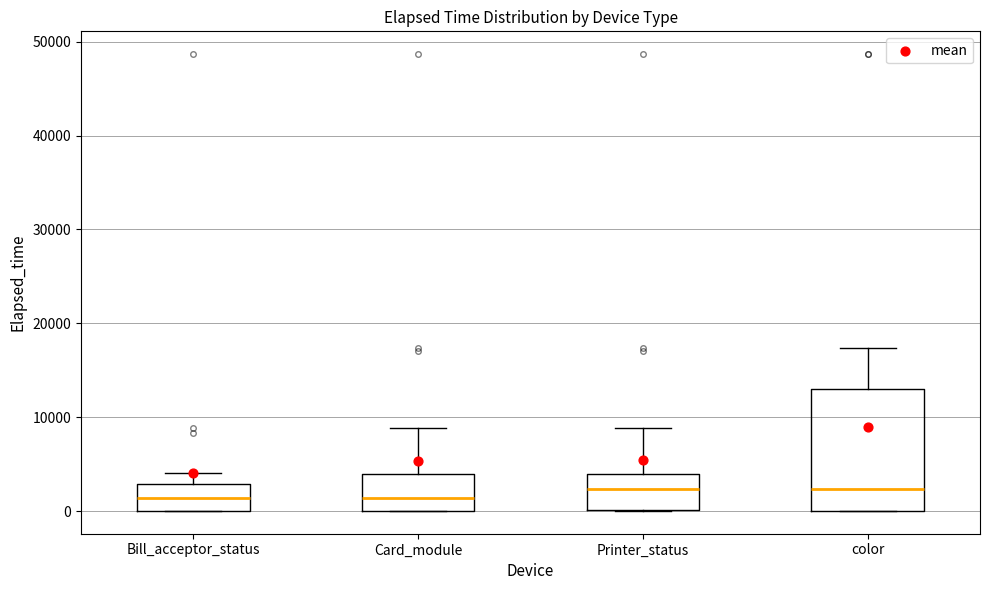

Where does the median line of the box for Bill_acceptor_status sit on the y-axis? The values are not printed on the chart, so give them approximately, as read against the axis.

1000